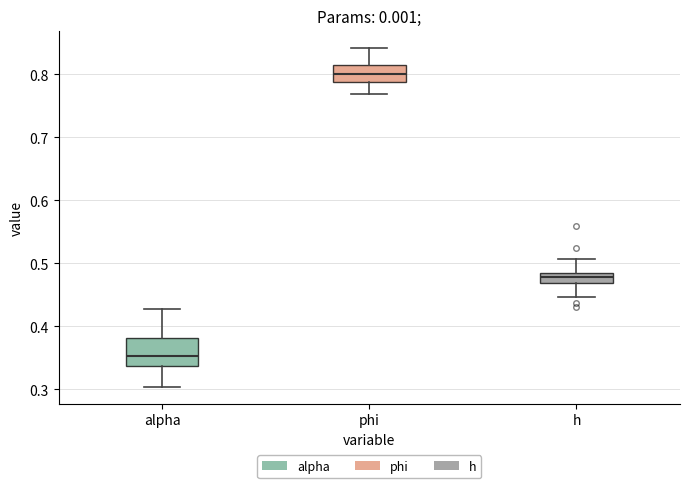

Reading left to right, read every box against the y-axis: the position of its median line, the range the box covers, and the ends of its whiskers. The values are not printed on the chart, so give them approximately, as read against the axis.

alpha: median 0.35, box 0.34 to 0.38, whiskers 0.30 to 0.43
phi: median 0.80, box 0.79 to 0.81, whiskers 0.77 to 0.84
h: median 0.48, box 0.47 to 0.49, whiskers 0.45 to 0.51